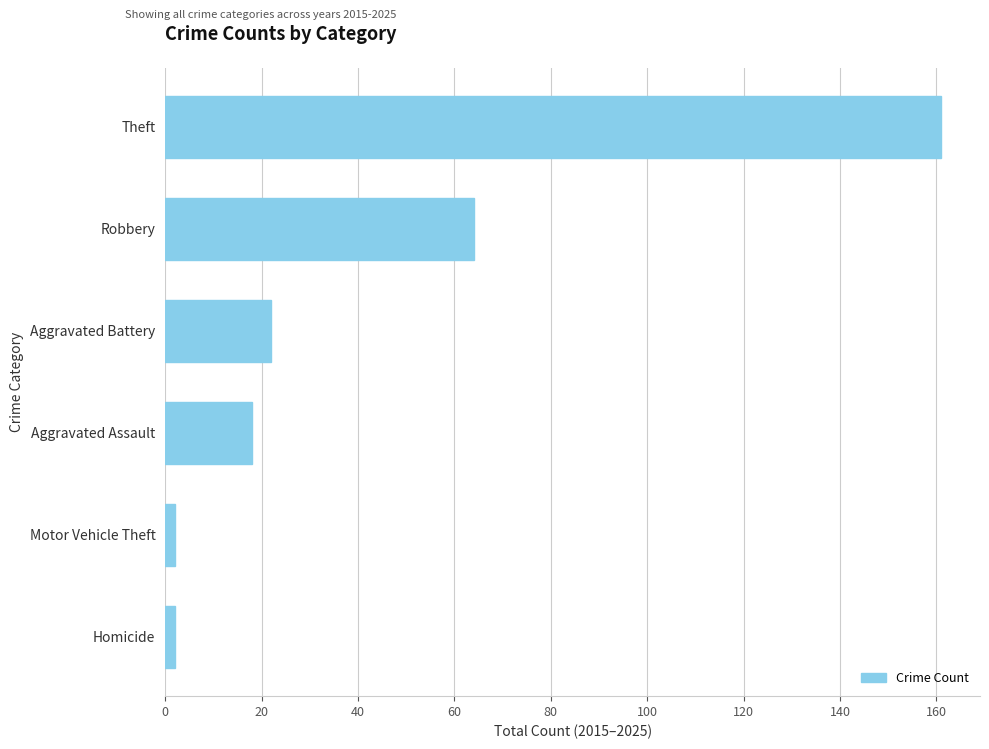

What is the average value?

45